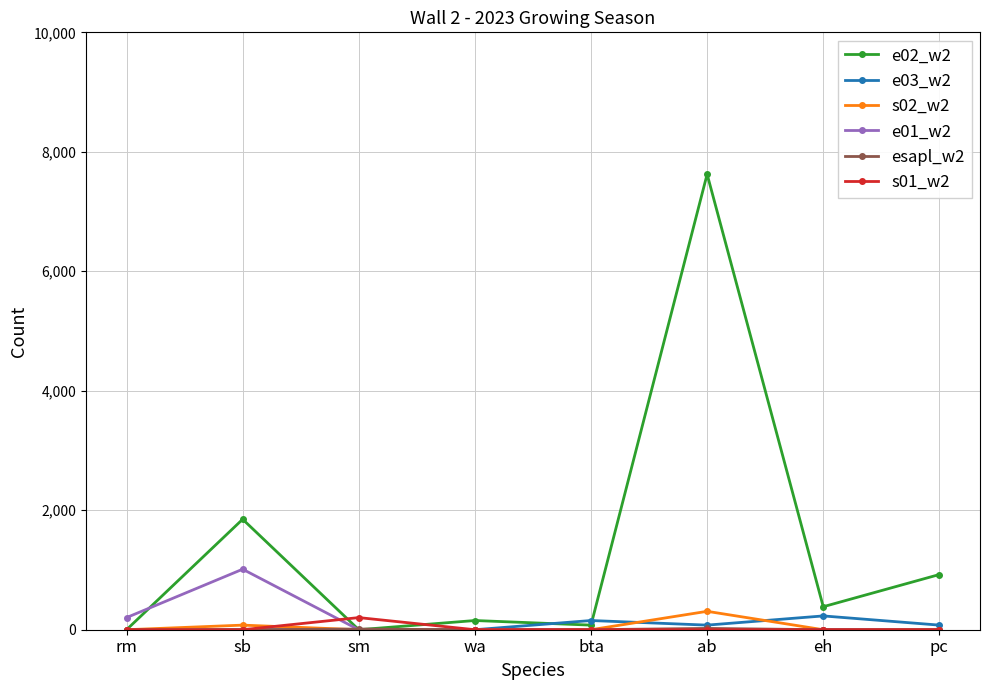

True or false: s01_w2 has a value of 0 at rm.

True